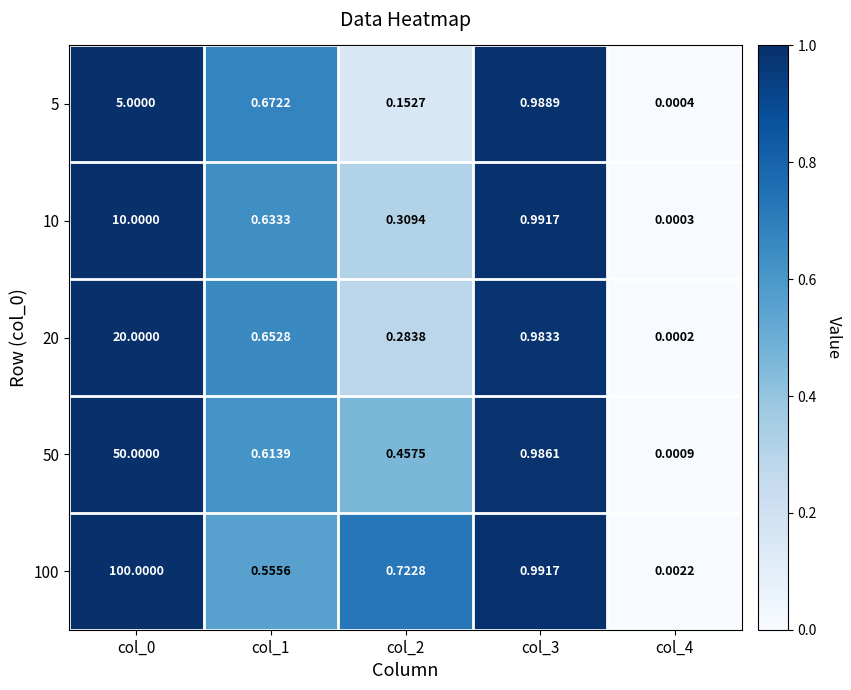

Is the value of 10 at col_0 greater than the value of 5 at col_4?

Yes